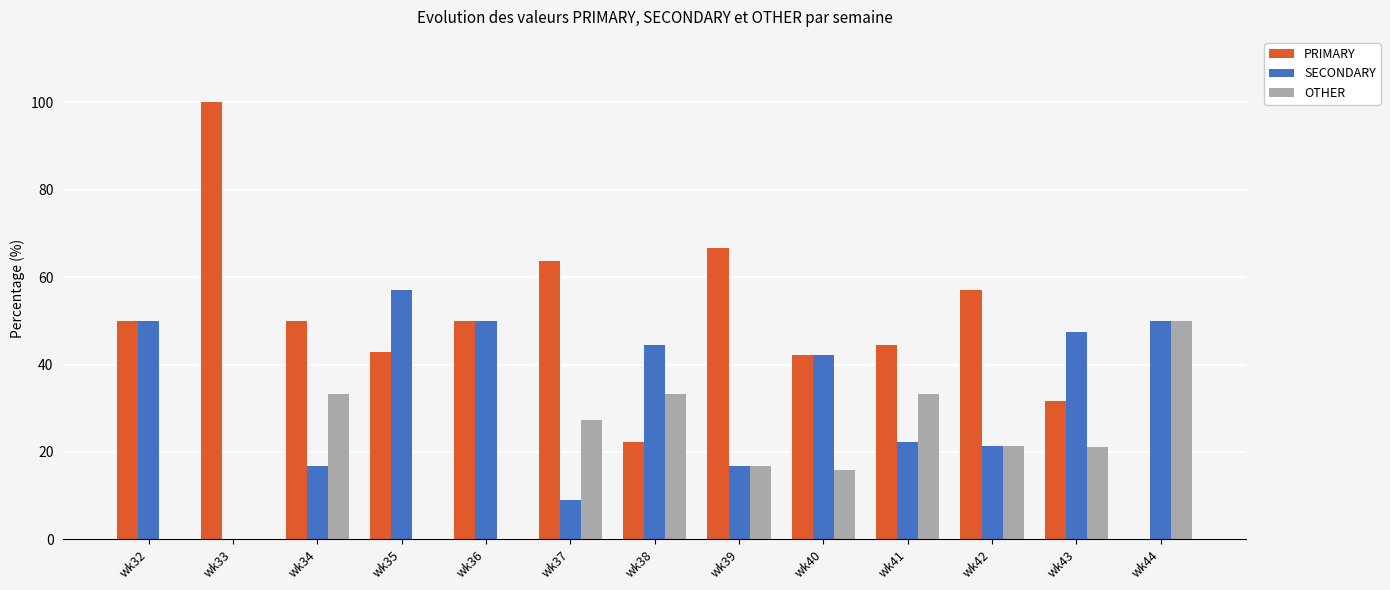

What value does the OTHER series have at wk44?

50.0